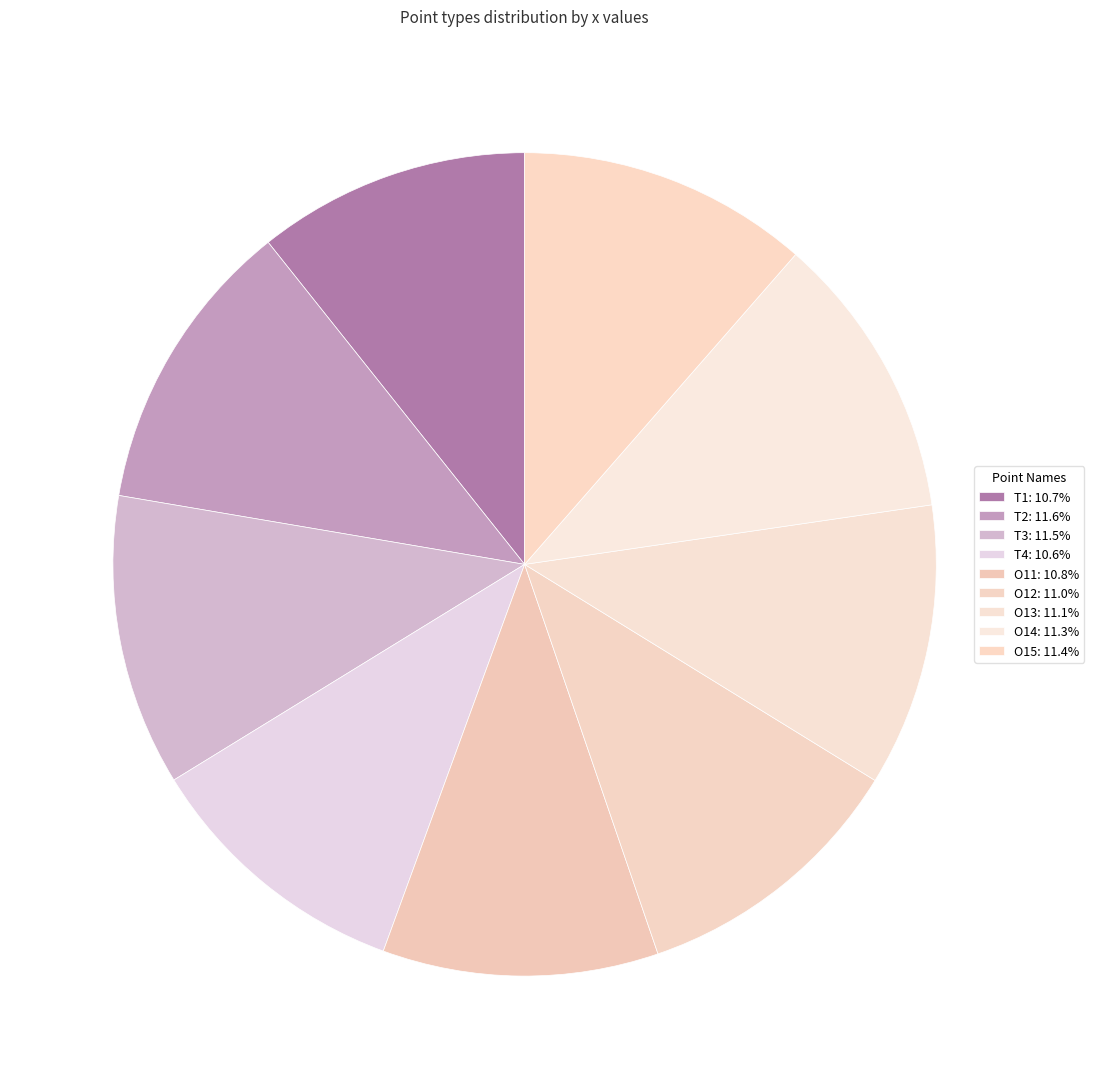

To the nearest percent, what portion does T1 represent?

11%